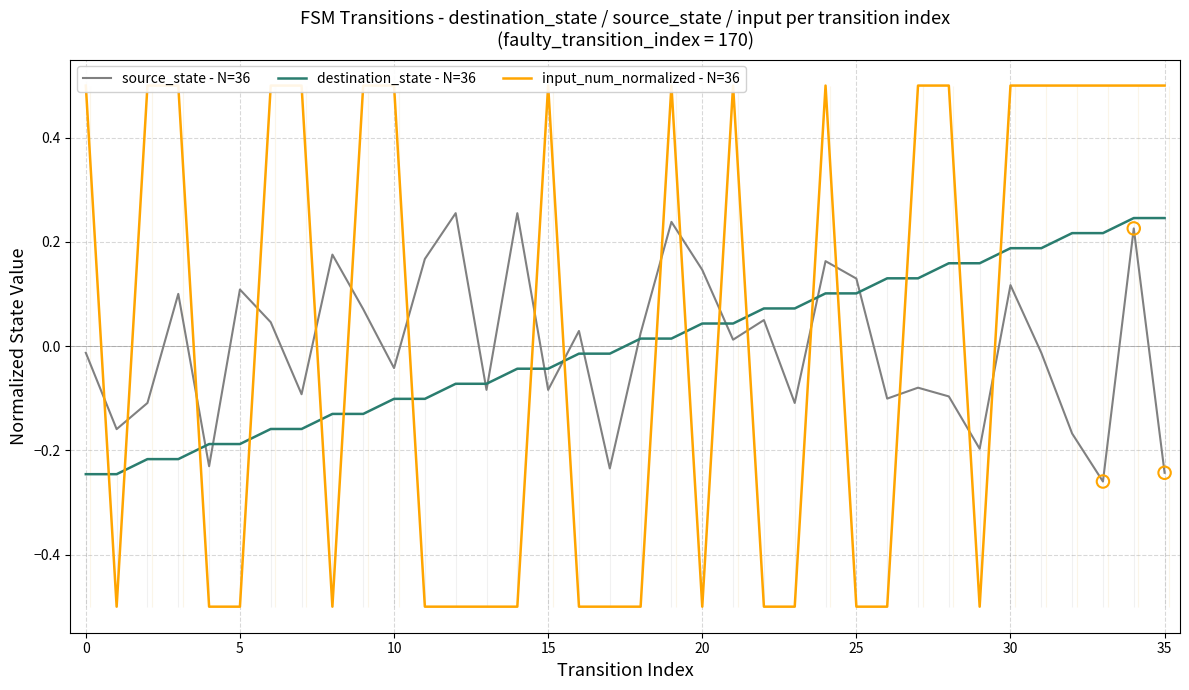

Which series contains the lowest Y value?

input_num_normalized - N=36